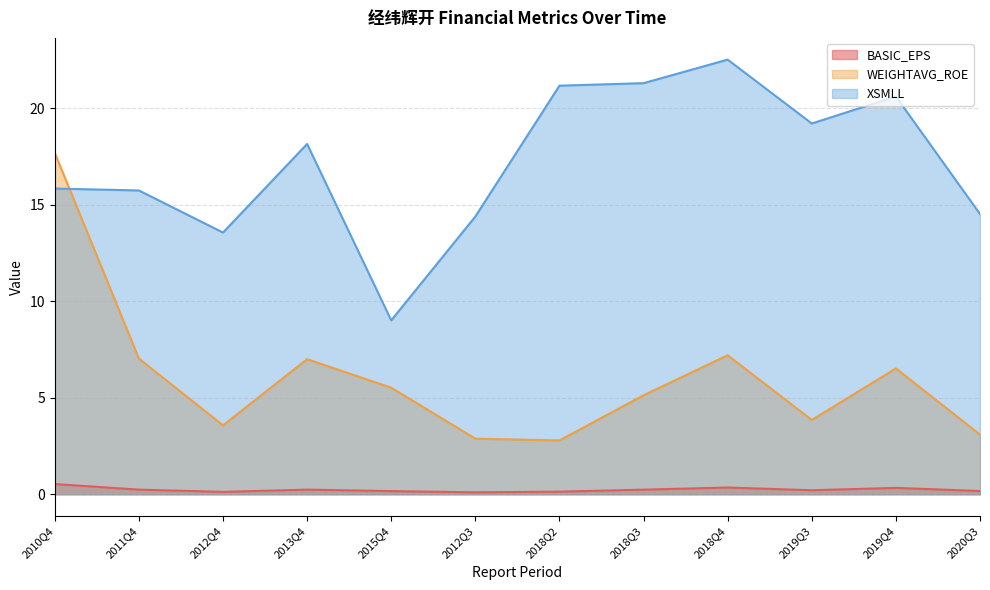

What is the label of the 12th point from the right?

2010Q4